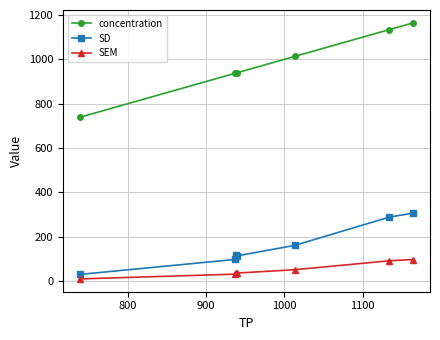

In SD, how many points are lower than both neighbors (excluding endpoints)?

1